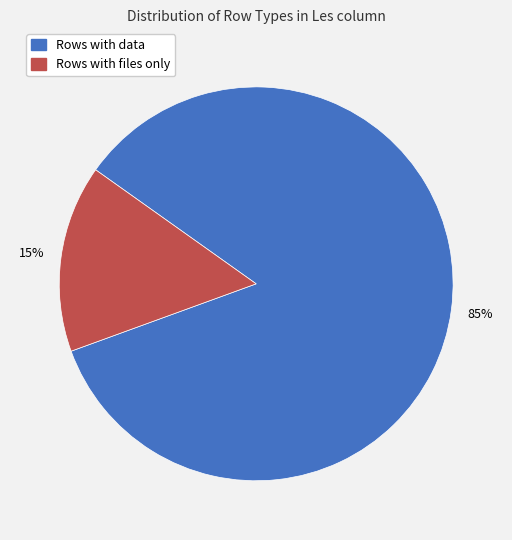

Is there a majority slice in this chart?

Yes